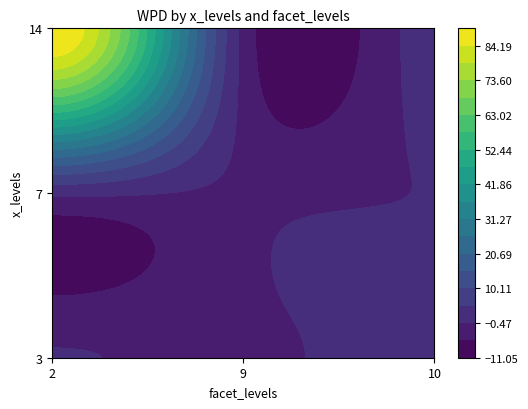

How many values in 2 are below zero?

1